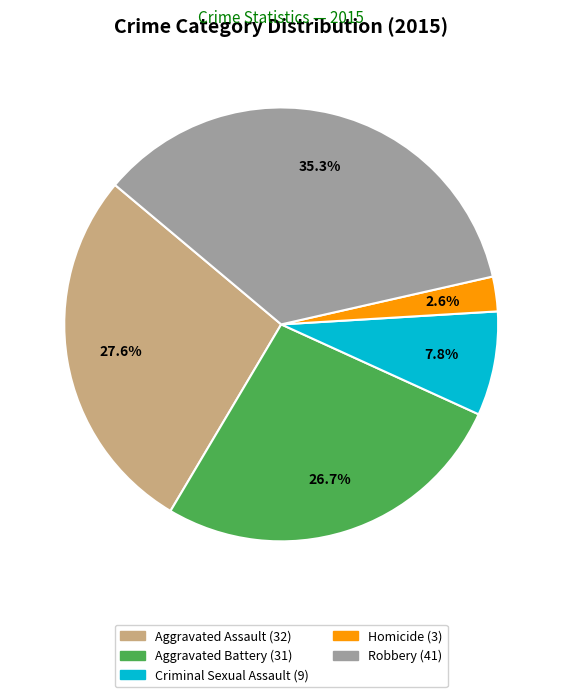

Does Aggravated Assault account for over 50% of the chart?

No